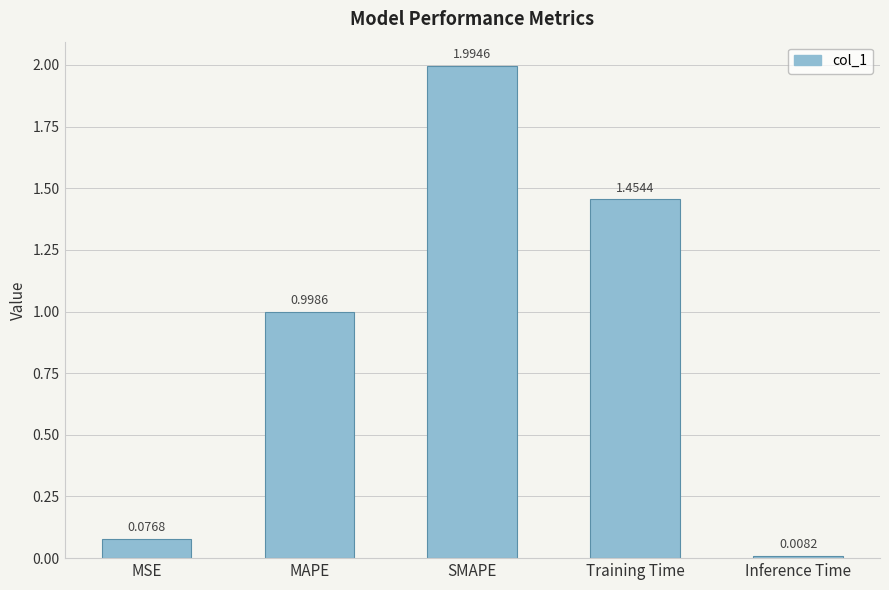

Which category has the highest value across all series?

SMAPE